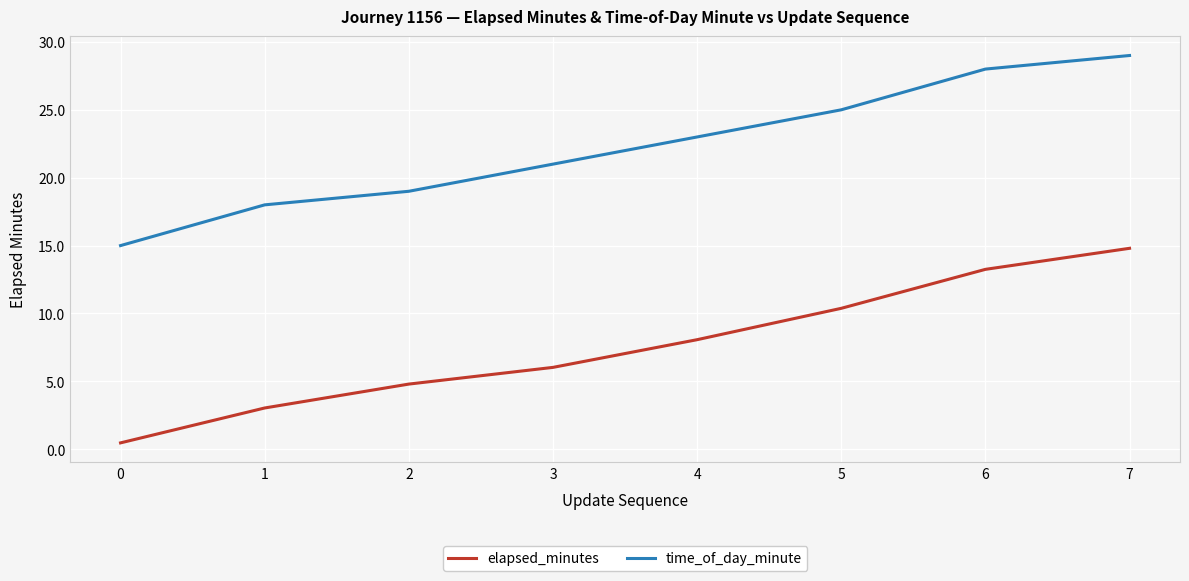

What is the spread (max minus min) of values at 3?

15.0